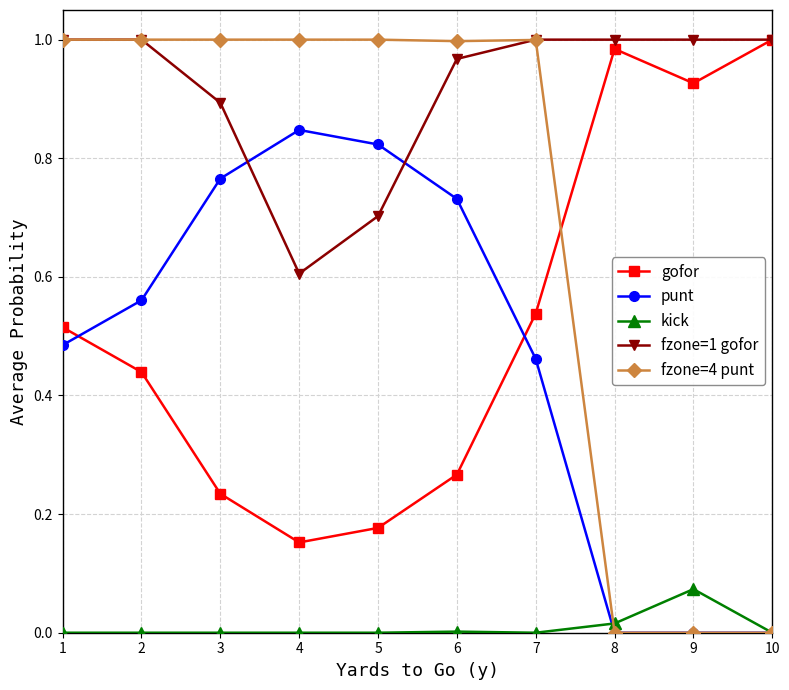

Which series has the largest range (max minus min)?

fzone=4 punt